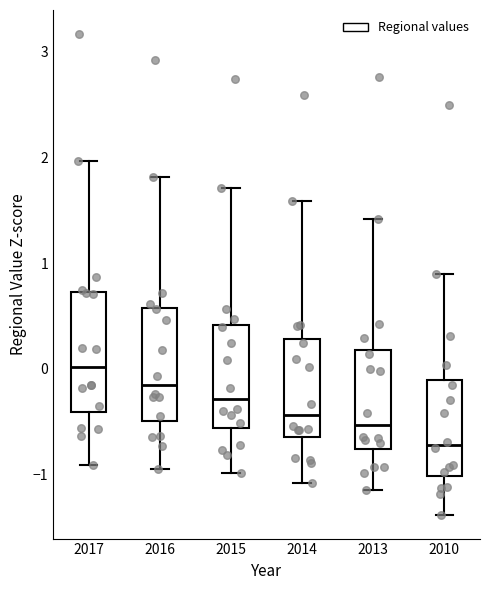

Reading left to right, transcribe this box plot: for each box, give where its median line is, the range the box spans, and where its two whiskers end, as read against the y-axis. The values are not printed on the chart, so give them approximately, as read against the axis.

2017: median 0.0, box -0.4 to 0.7, whiskers -0.9 to 2.0
2016: median -0.2, box -0.5 to 0.6, whiskers -0.9 to 1.8
2015: median -0.3, box -0.6 to 0.4, whiskers -1.0 to 1.7
2014: median -0.4, box -0.6 to 0.3, whiskers -1.1 to 1.6
2013: median -0.5, box -0.8 to 0.2, whiskers -1.1 to 1.4
2010: median -0.7, box -1.0 to -0.1, whiskers -1.4 to 0.9